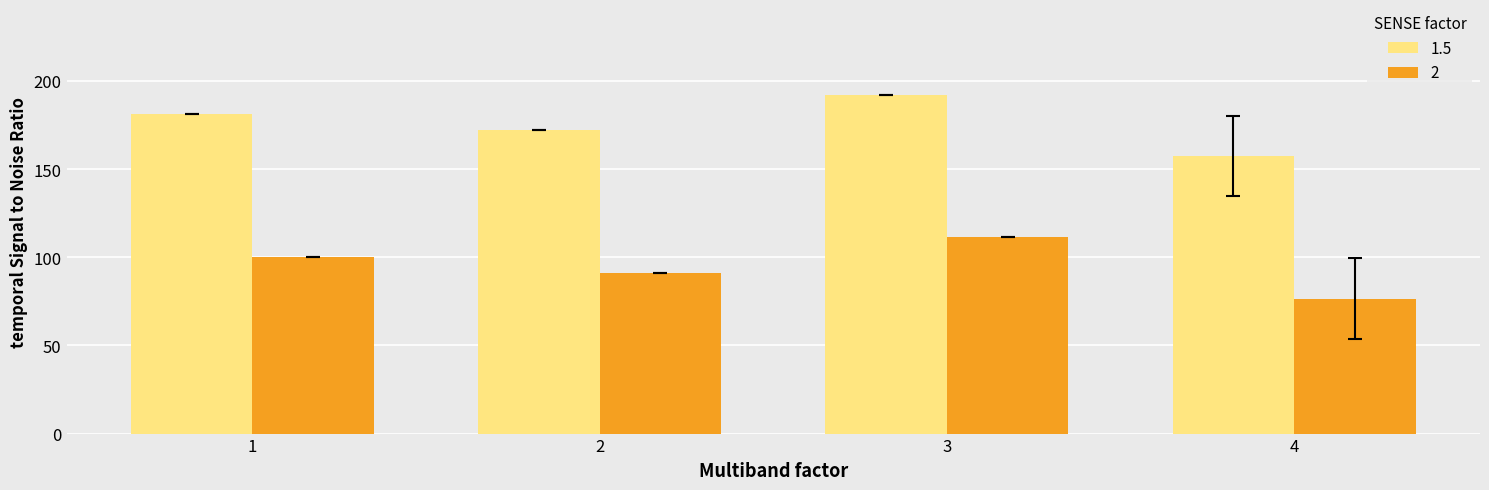

What value does the 2 series have at 3?

111.3